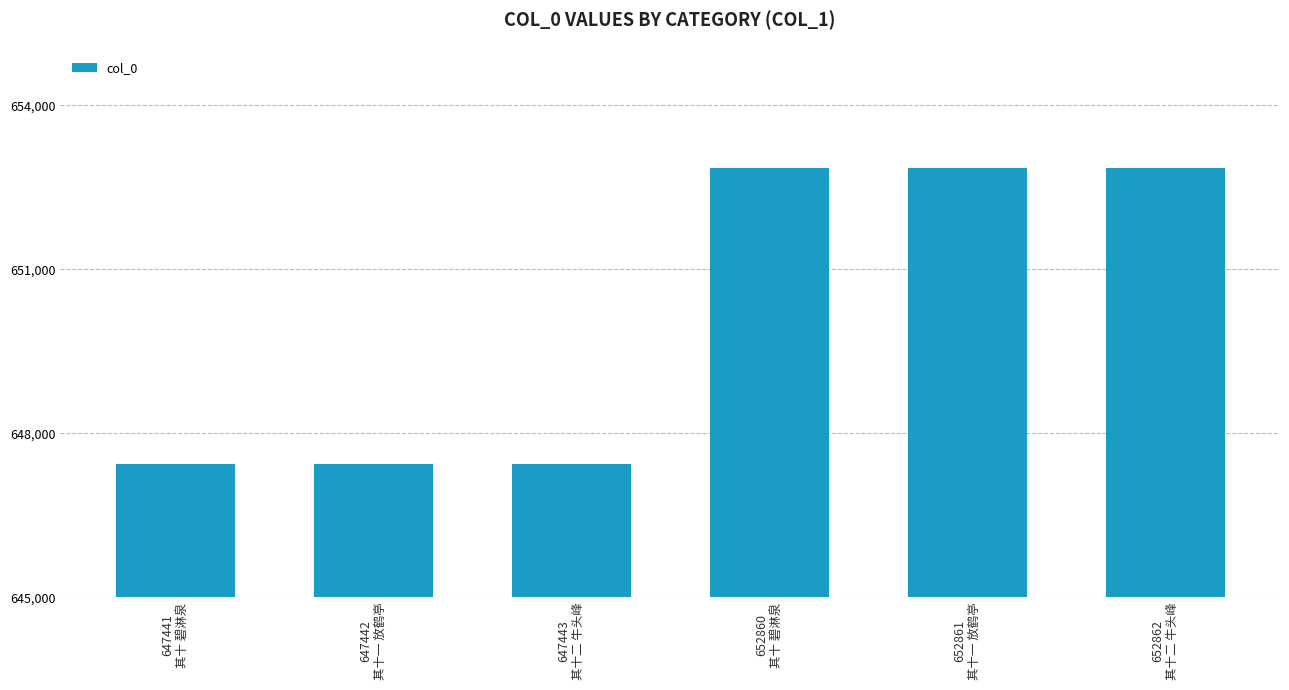

What is the average value?

650152